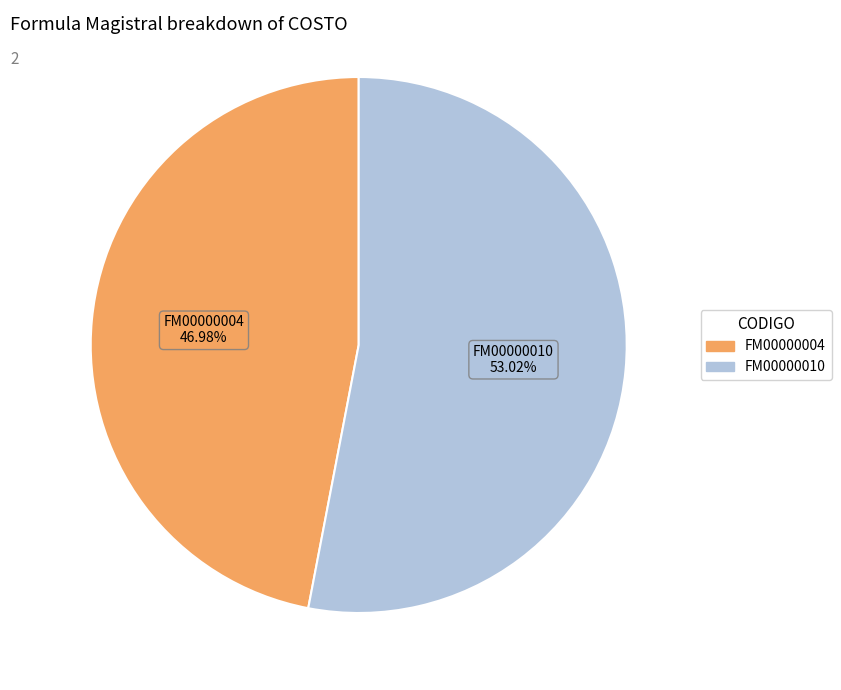

Count the number of slices in the pie.

2